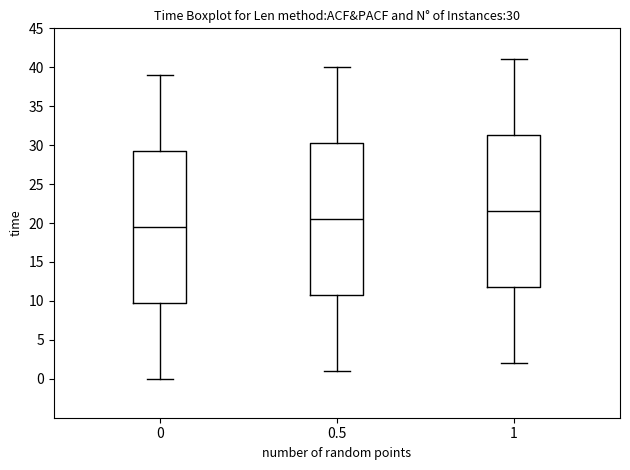

Which box's median line is the highest?

1